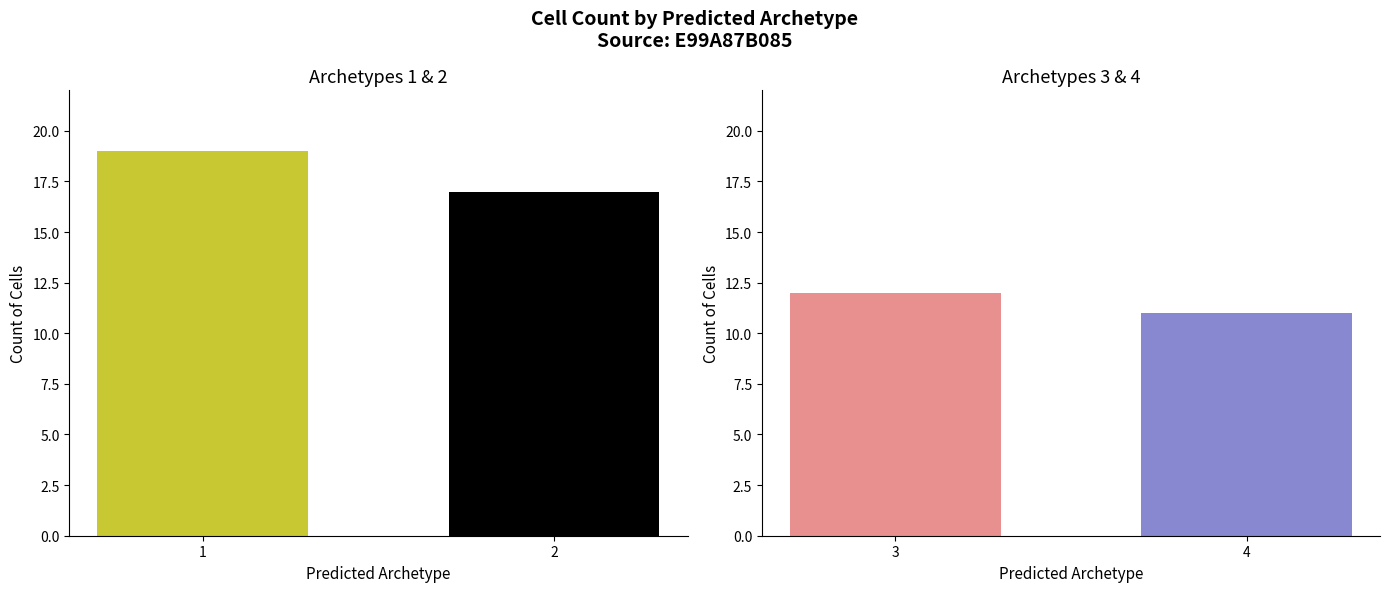

What is the value of the 2nd bar from the left?

17